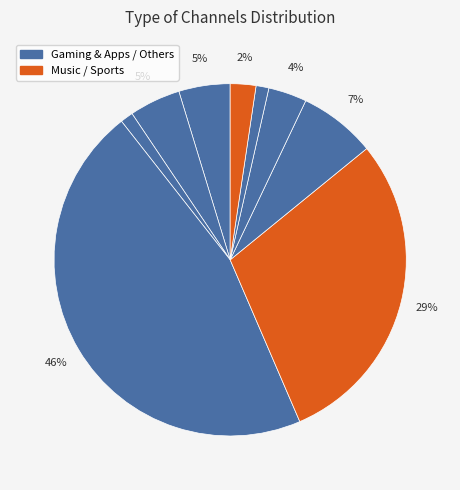

Count the number of slices in the pie.

9